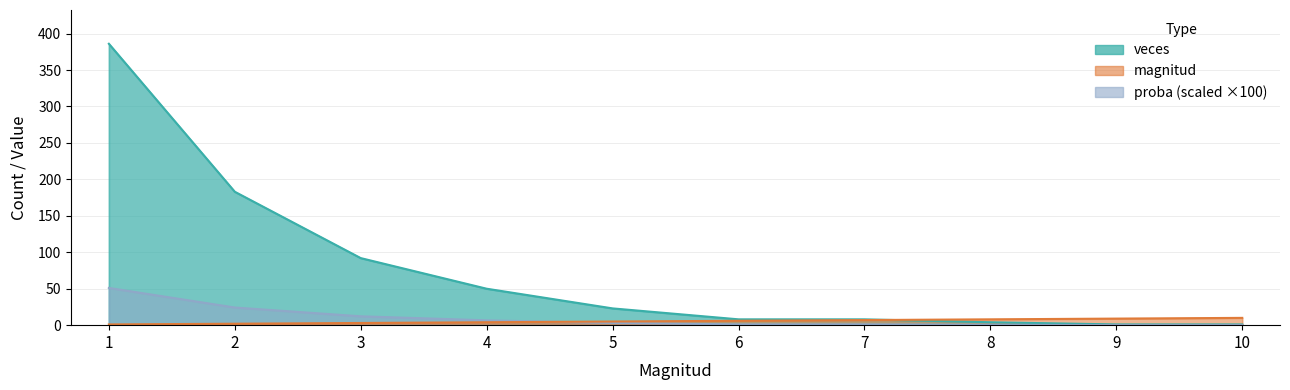

Which category has the highest value across all series?

1